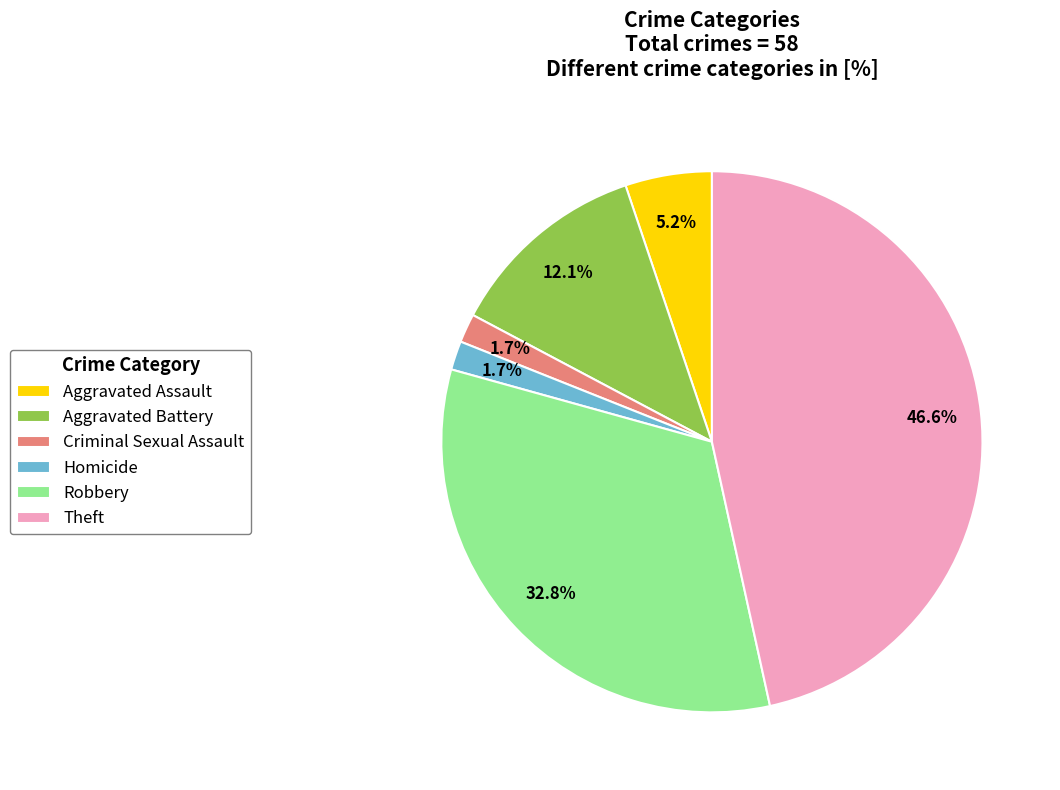

How many slices are in this pie chart?

6